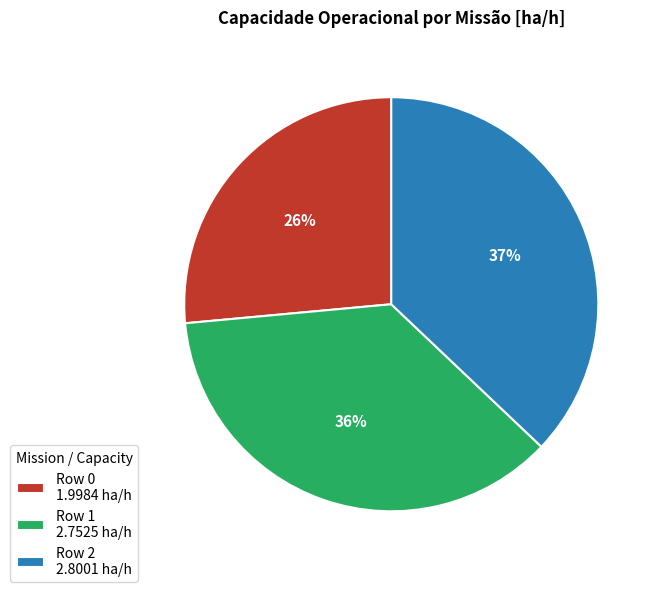

To the nearest percent, what is the combined percentage of Row 0 and Row 1?

63%